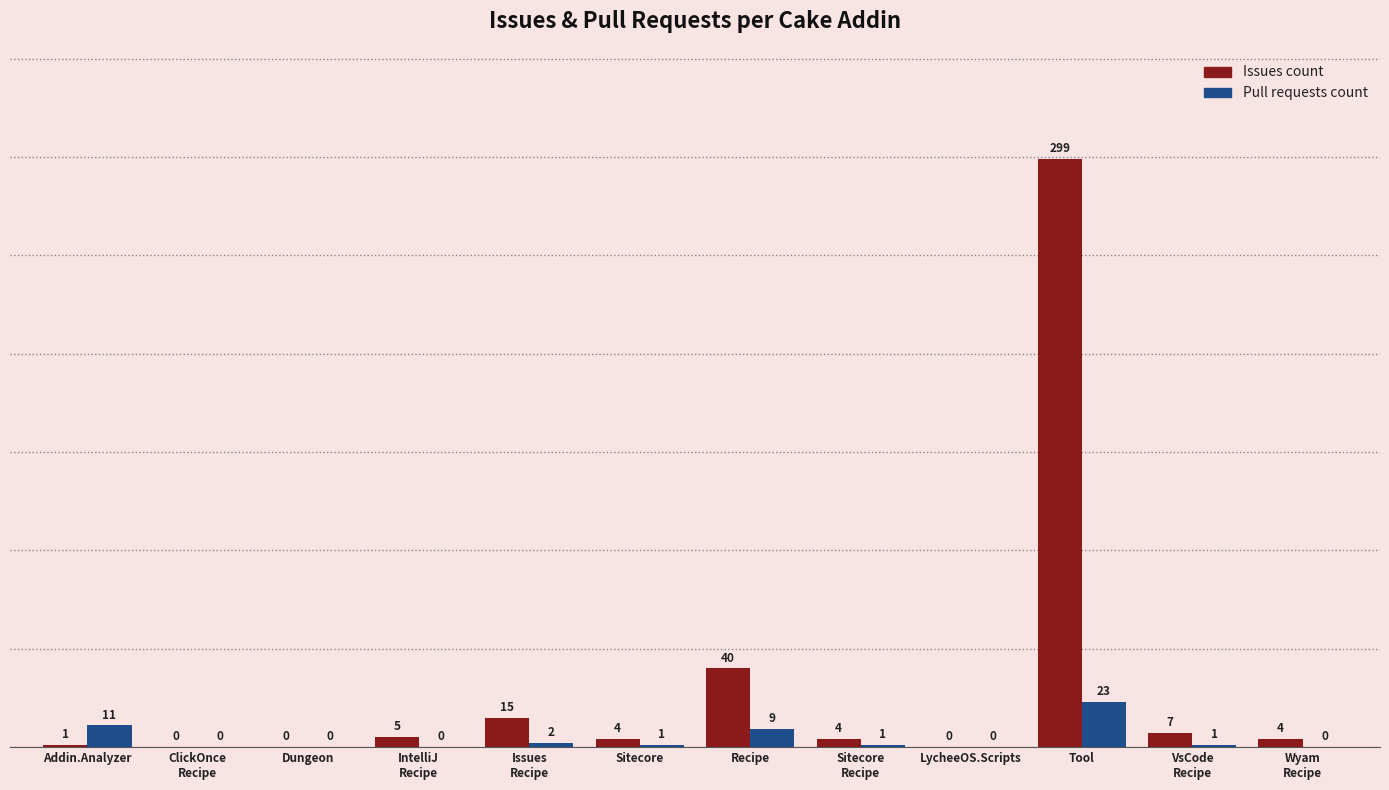

What is the total value across all series at Addin.Analyzer?

12